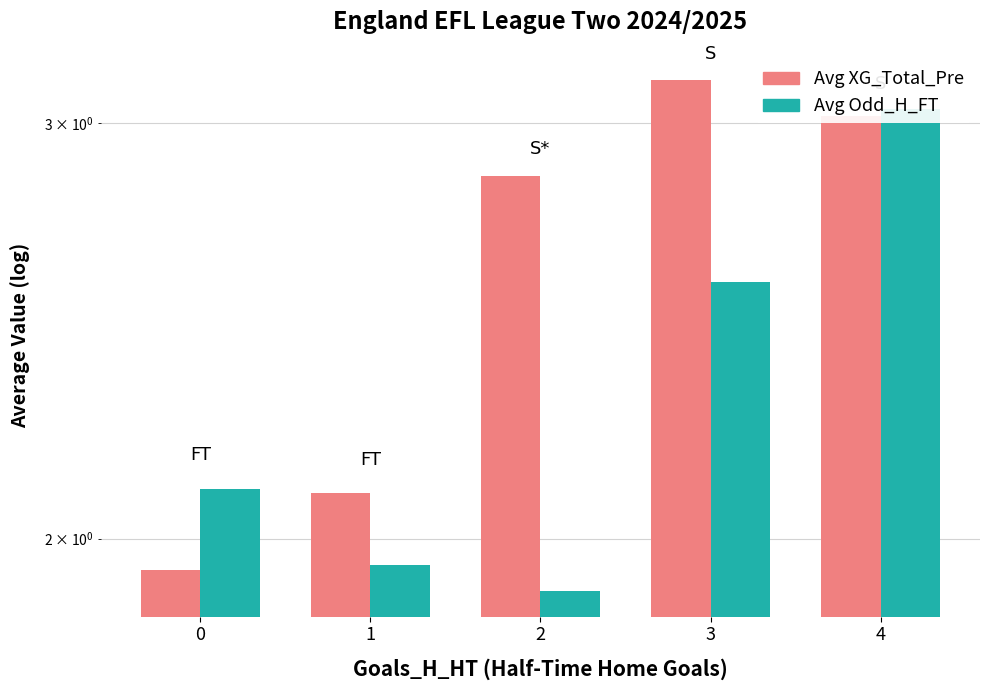

How many series are shown in this chart?

2